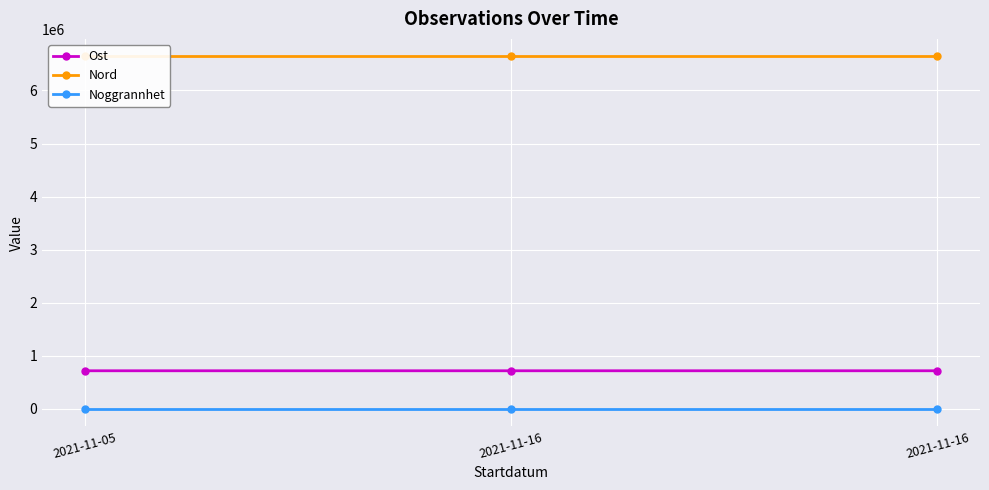

Reading left to right, transcribe all the data shown in this chart.

Ost: 2021-11-05=714534.9	2021-11-16=714479.1	2021-11-16=714577.2
Nord: 2021-11-05=6640576.5	2021-11-16=6640572.7	2021-11-16=6640543.2
Noggrannhet: 2021-11-05=25.0	2021-11-16=25.0	2021-11-16=25.0